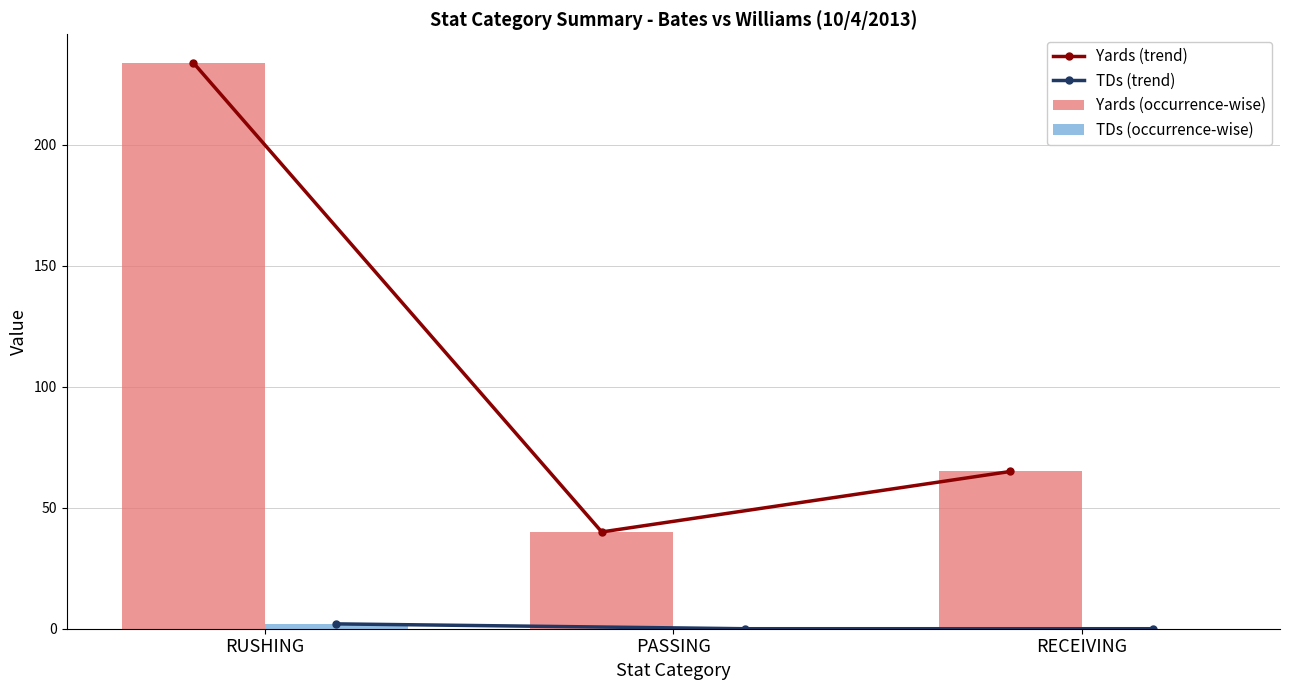

Reading left to right, extract all data points from this chart.

Yards (trend): 234	40	65
TDs (trend): 2	0	0
Yards (occurrence-wise): 234	40	65
TDs (occurrence-wise): 2	0	0